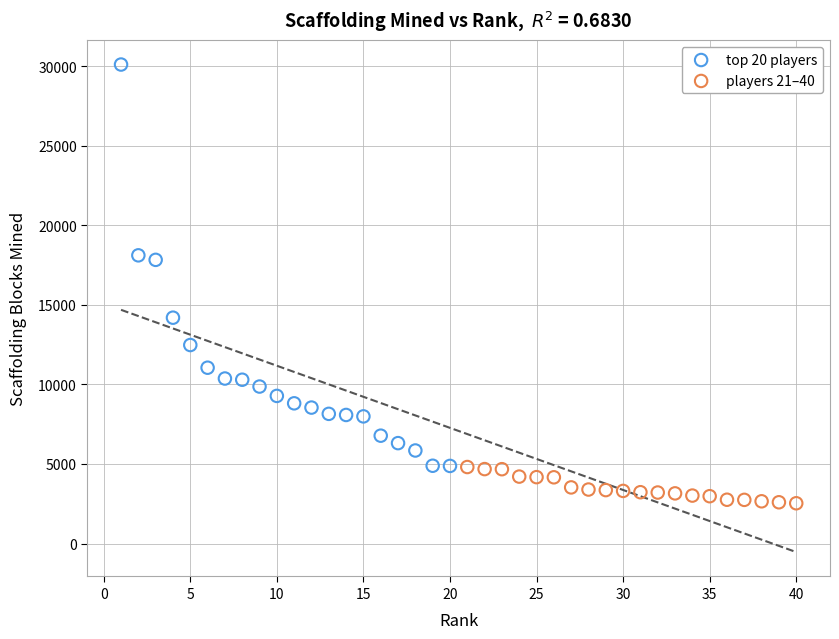

What are all the series names shown in the legend?

top 20 players, players 21–40